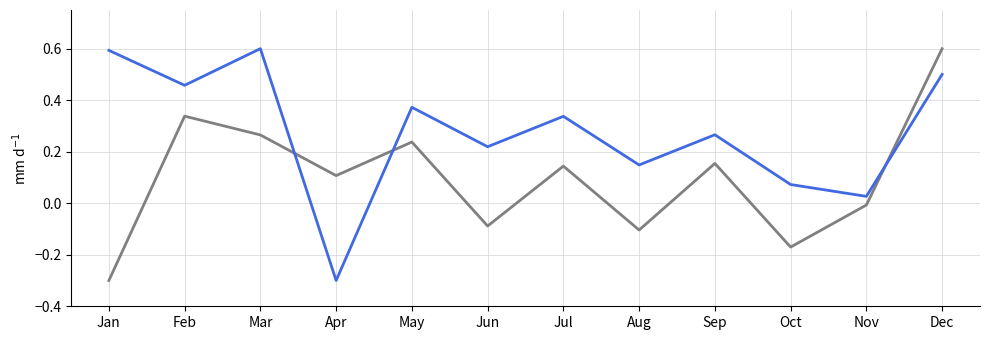

At which category is the sum across all series the highest?

Dec